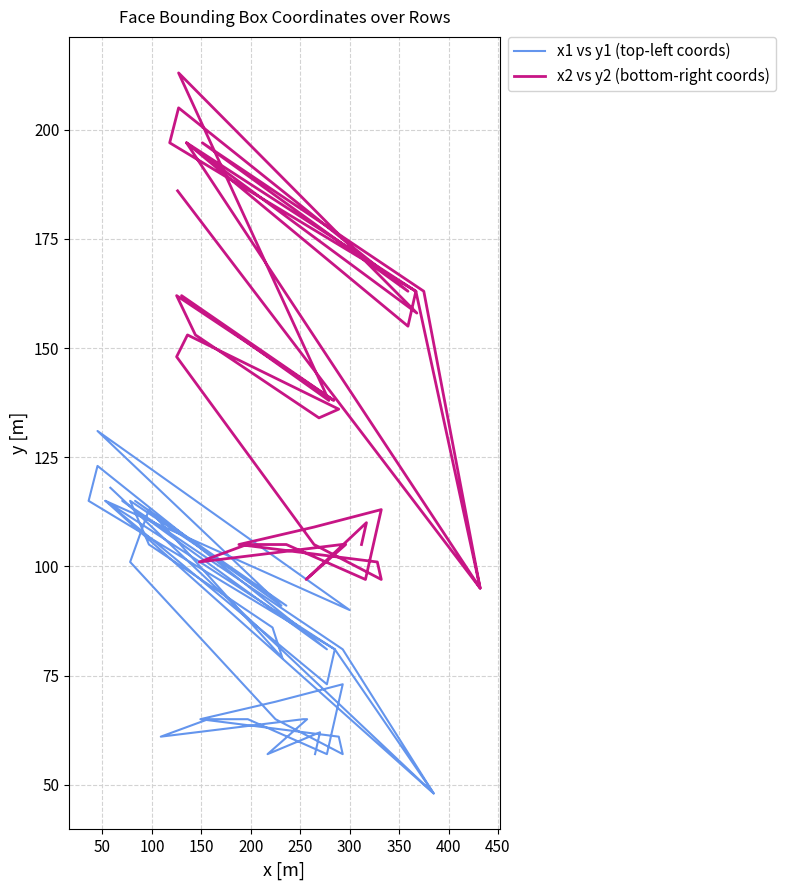

List the series in order of their overall mean, highest first.

x2 vs y2 (bottom-right coords), x1 vs y1 (top-left coords)